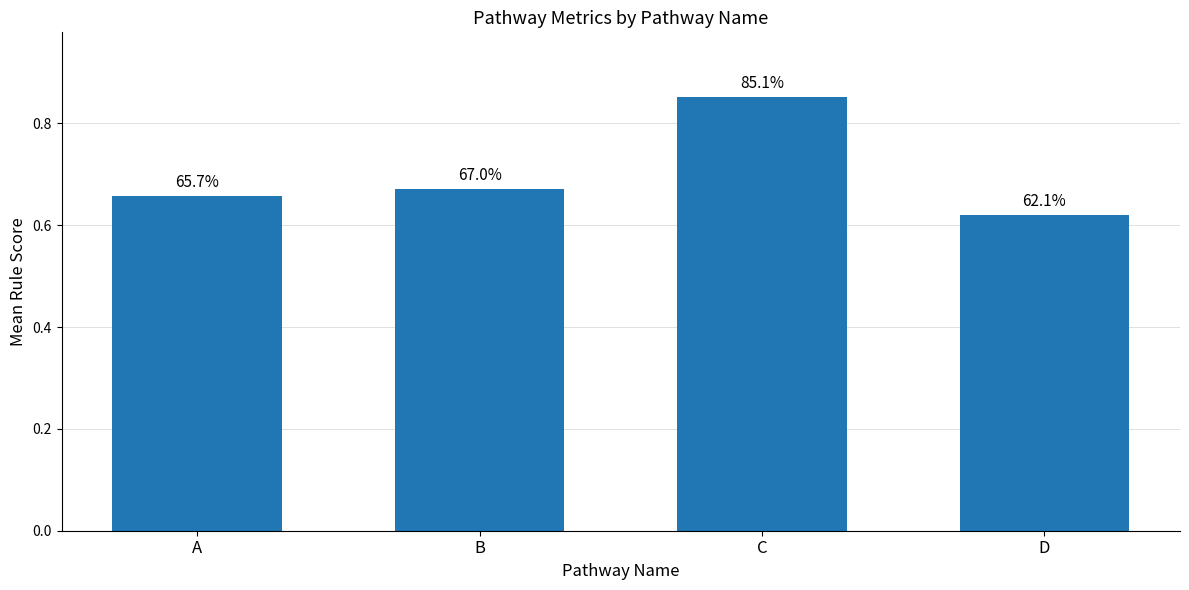

How many bars are there in total?

4